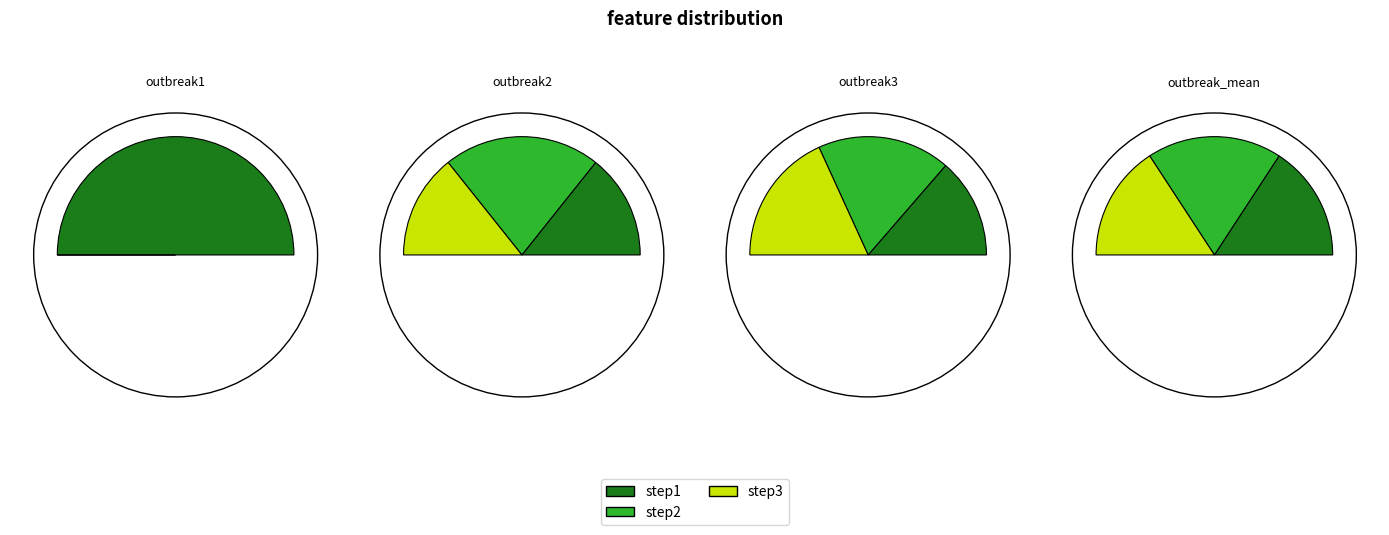

What percentage is the step1 slice, to the nearest percent?

27%